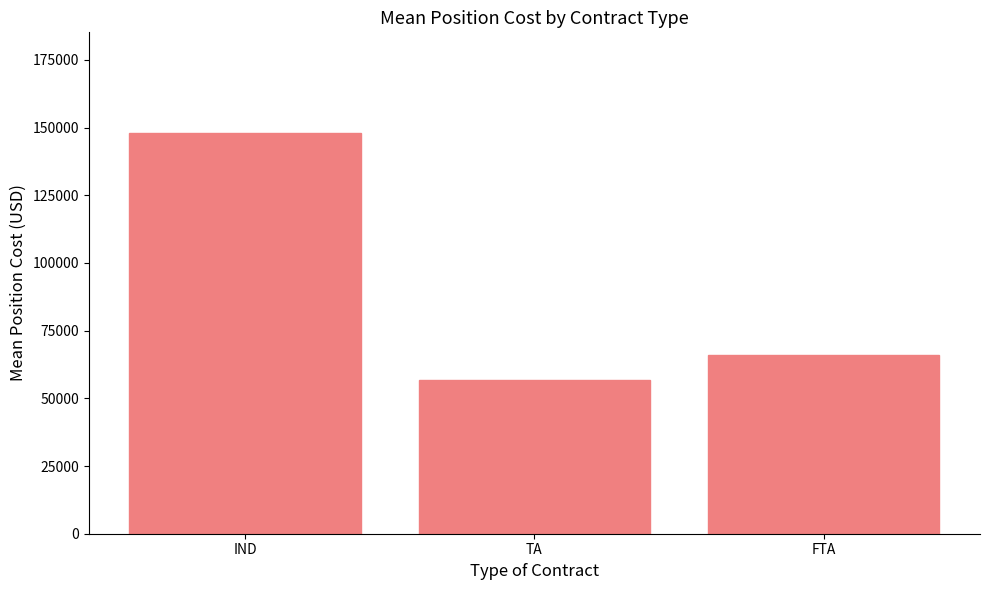

The chart shows a value of 13499.4 at FTA. True or false?

False